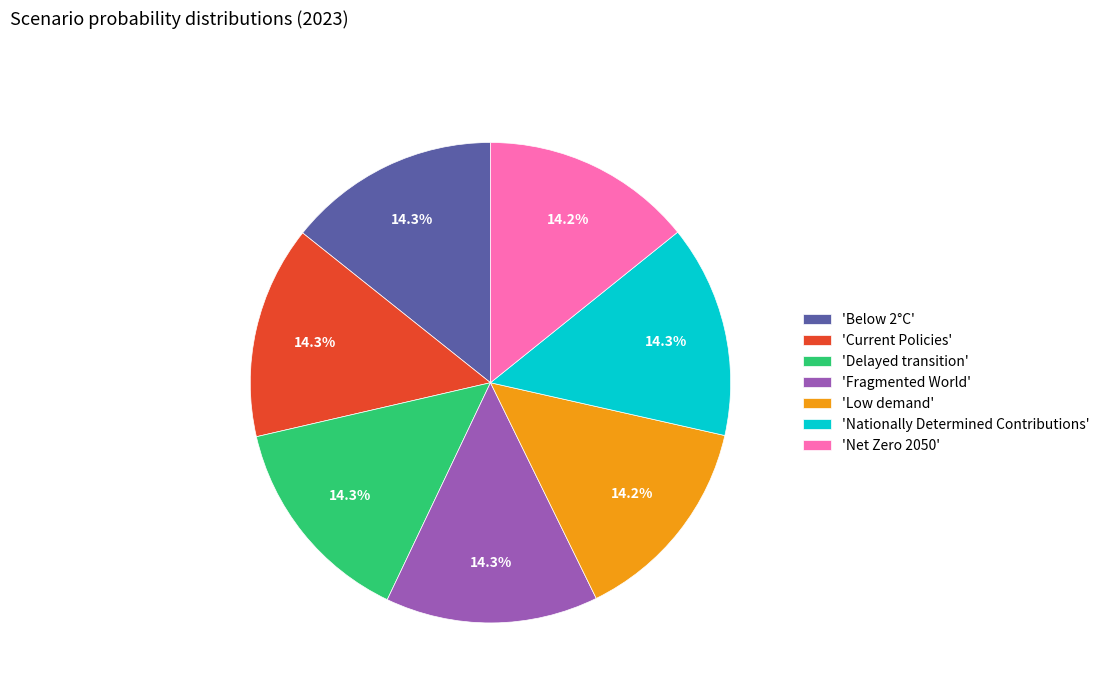

Combined, what portion of the pie is 'Below 2°C' and 'Low demand'?

28.5%